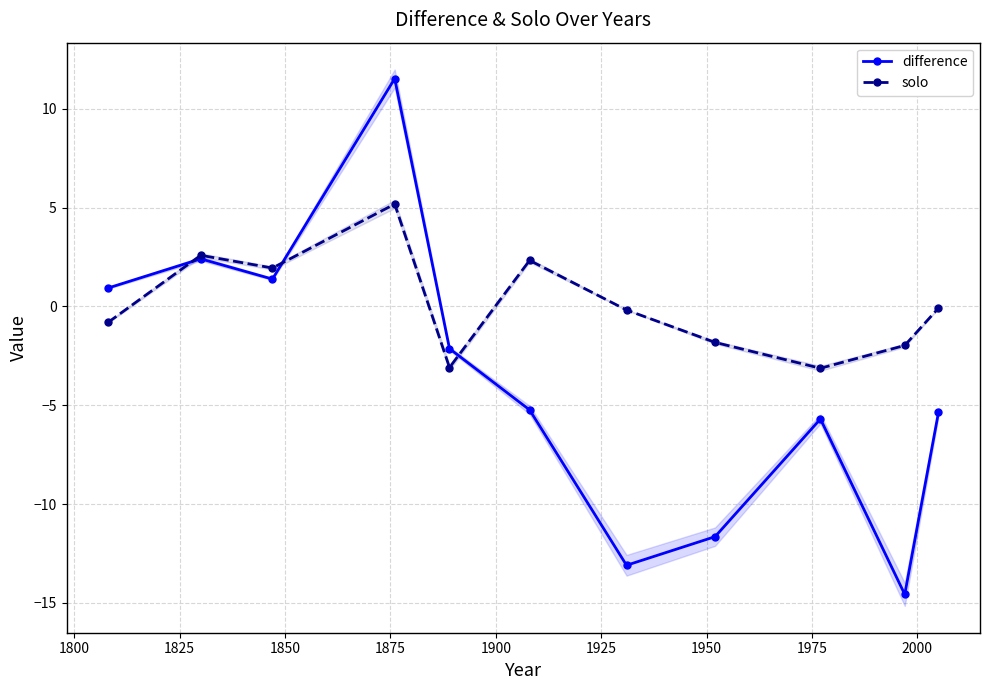

In solo, how many points are higher than both neighbors (excluding endpoints)?

3